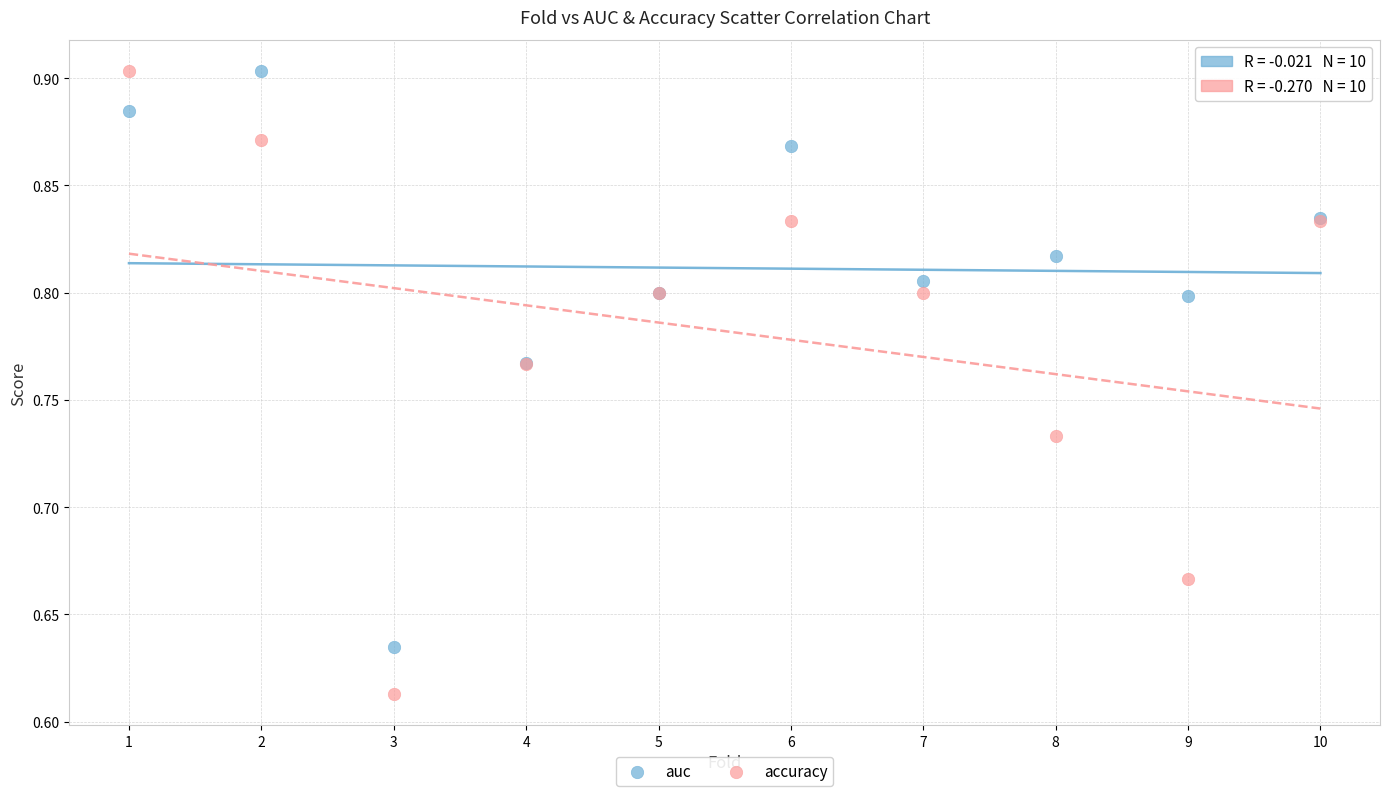

What is the X range (max minus min) for the scatter plot?

9.0